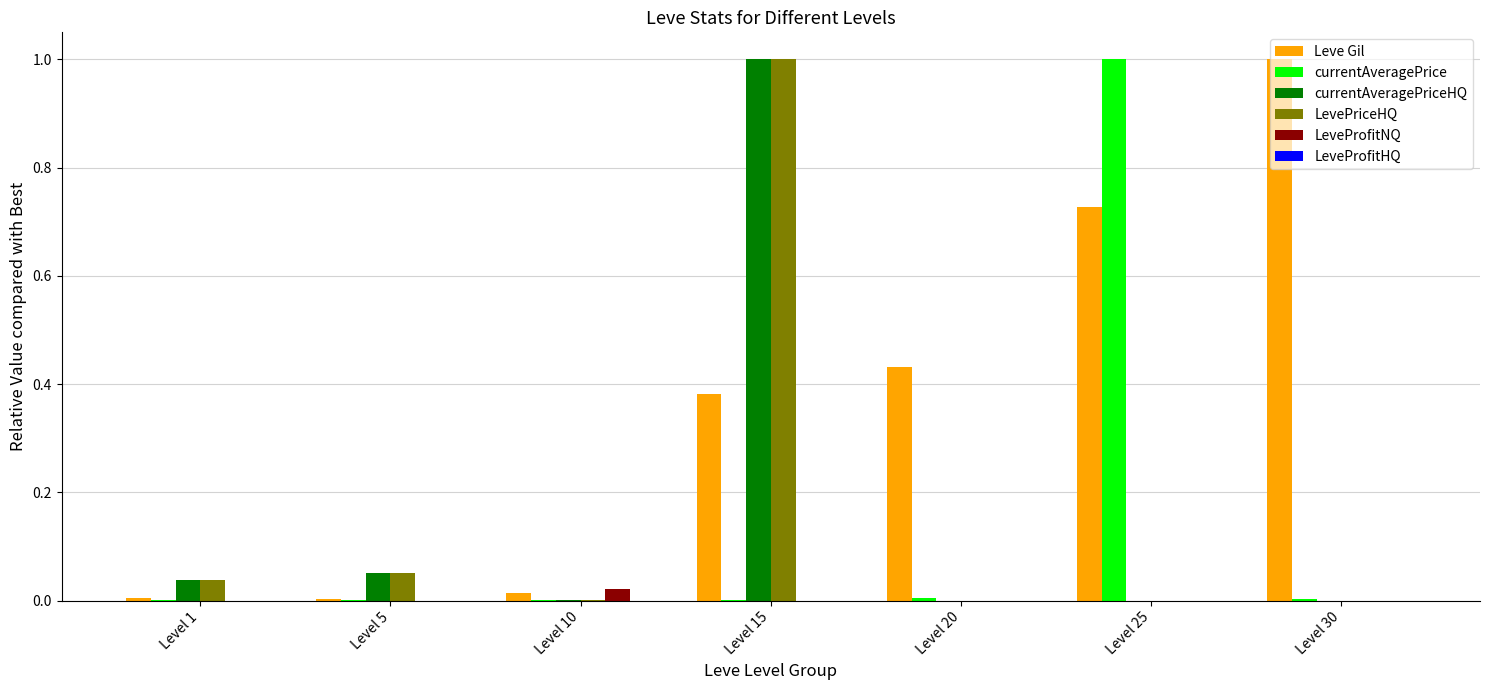

Which series has the largest total across all categories?

Leve Gil